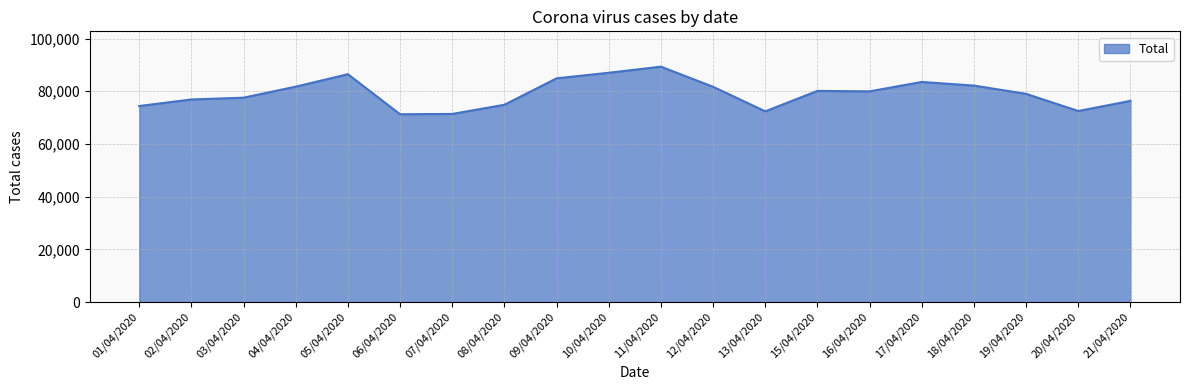

The value at 11/04/2020 is 89346. True or false?

True